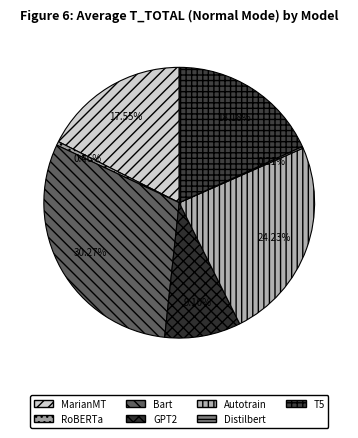

To the nearest percent, what is the difference between the largest and smallest slice percentages?

30%